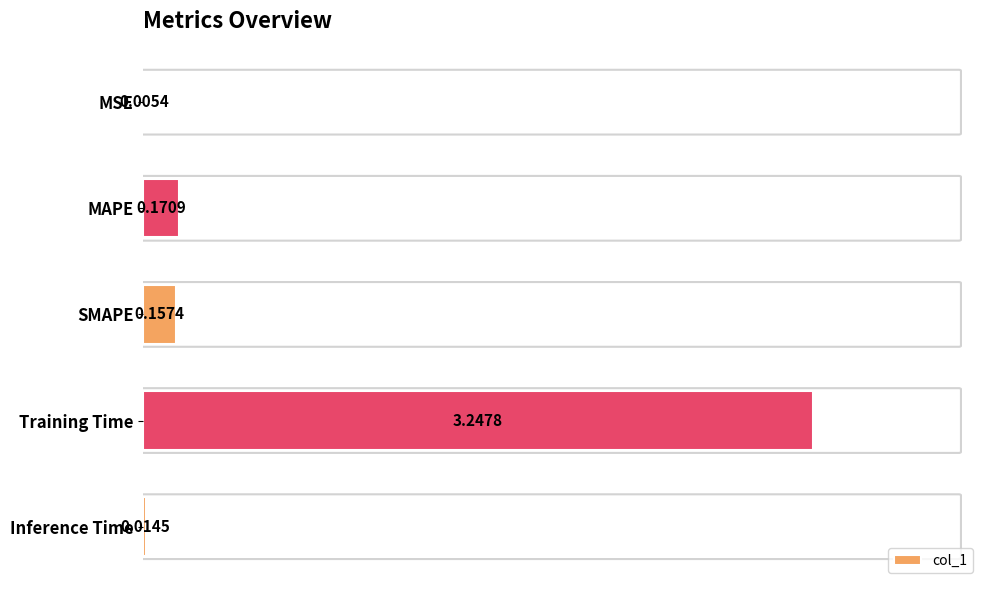

What is the sum of the values at MAPE and SMAPE?

0.3